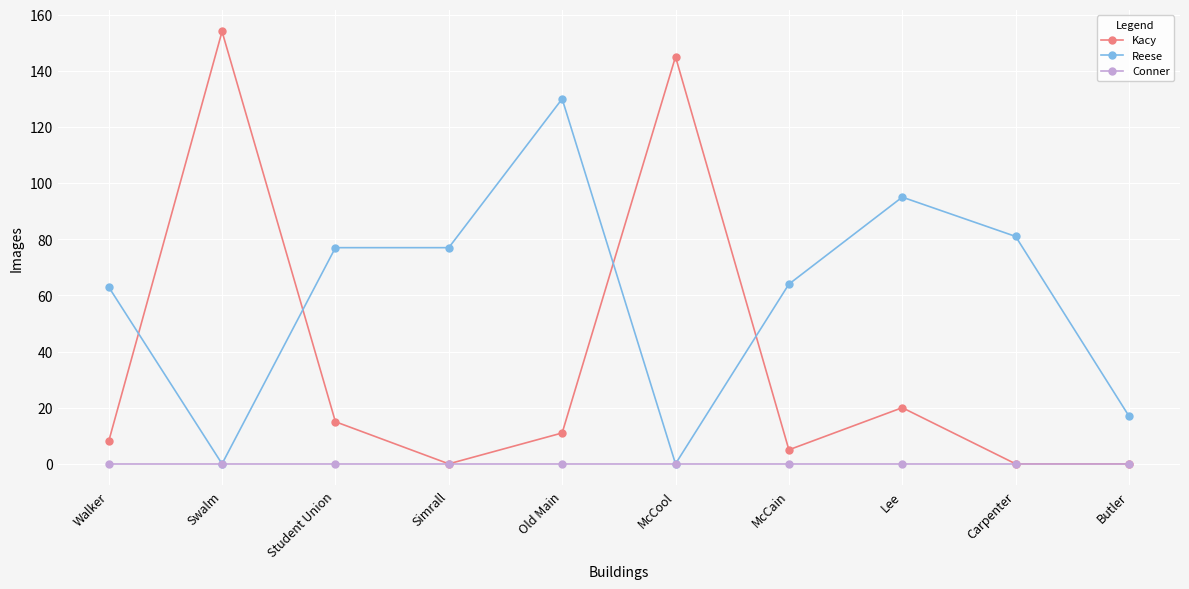

What is the value of the Kacy point at the 7th from the left?

5